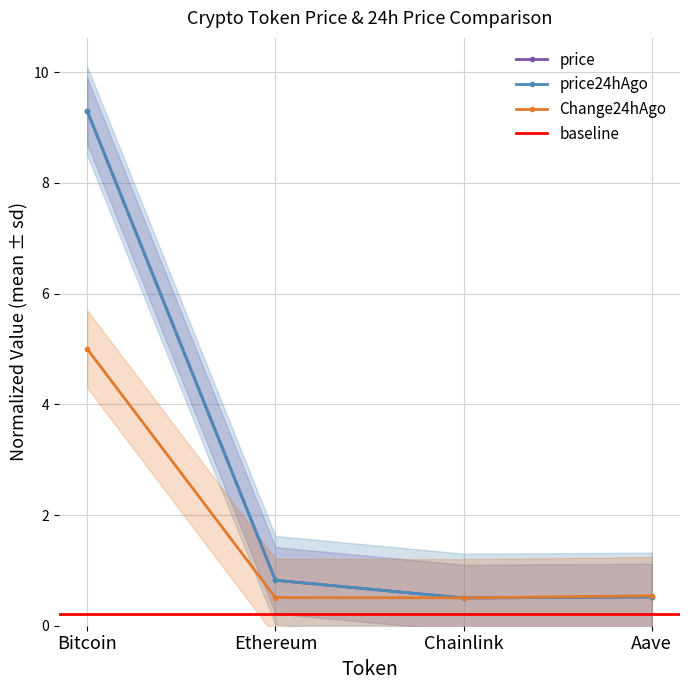

True or false: Change24hAgo has more than 1 interior local peaks.

False